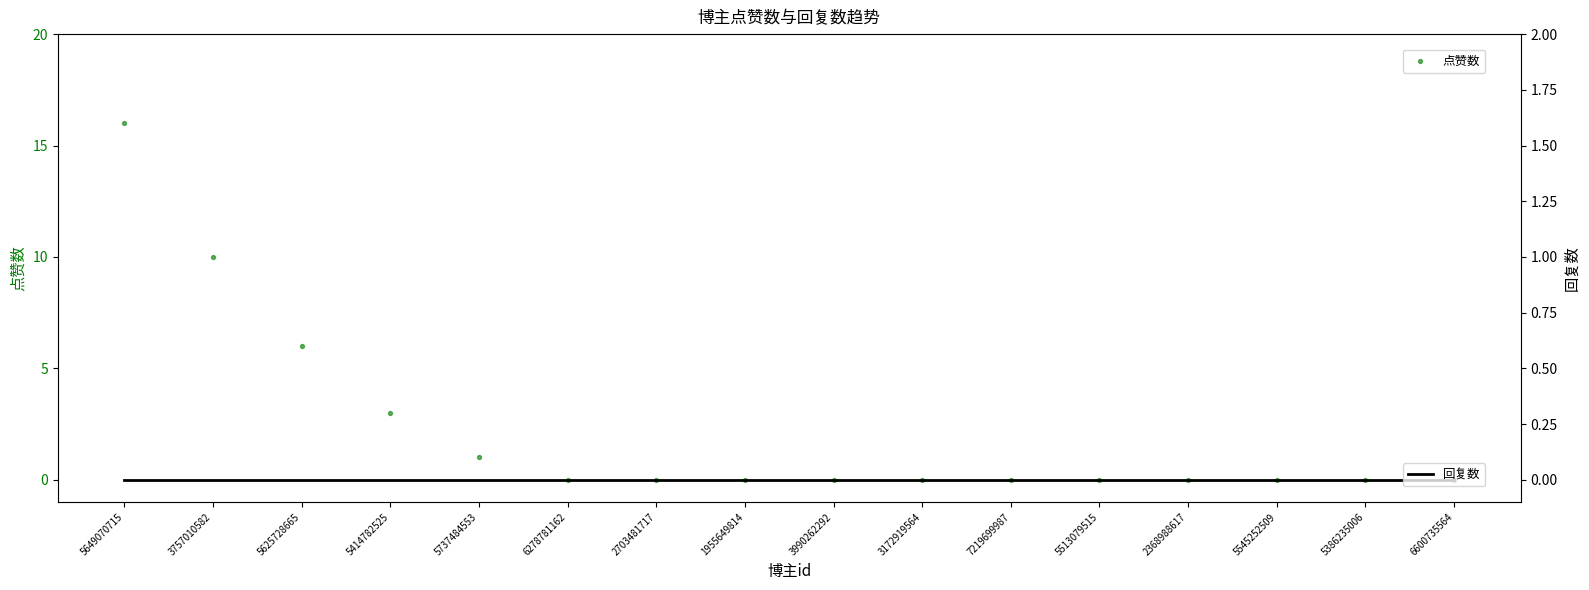

At which category is the sum across all series the highest?

5649070715